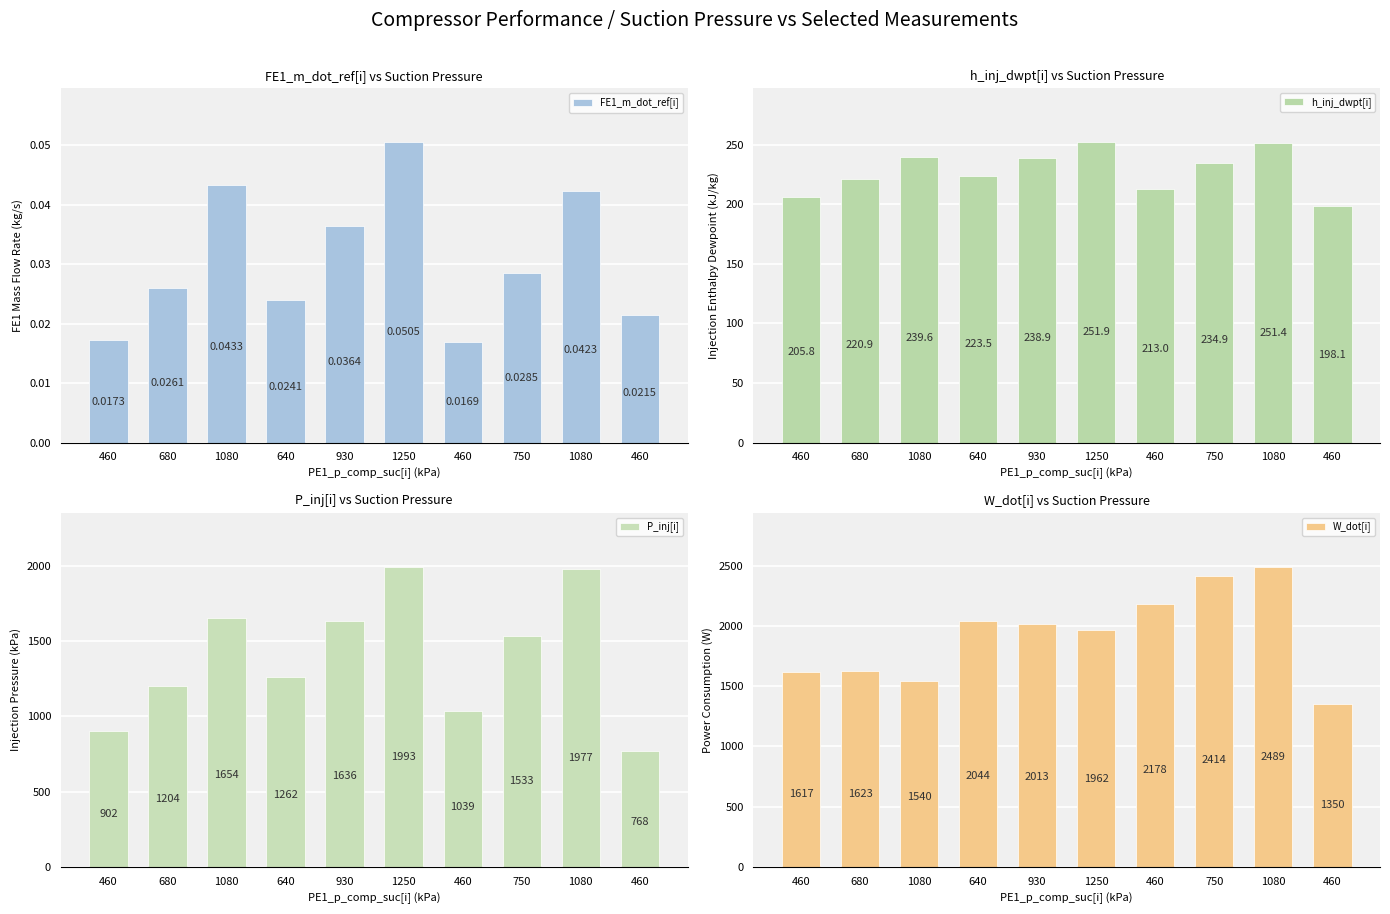

True or false: FE1_m_dot_ref[i] has a value of 0.0 at 750.

False